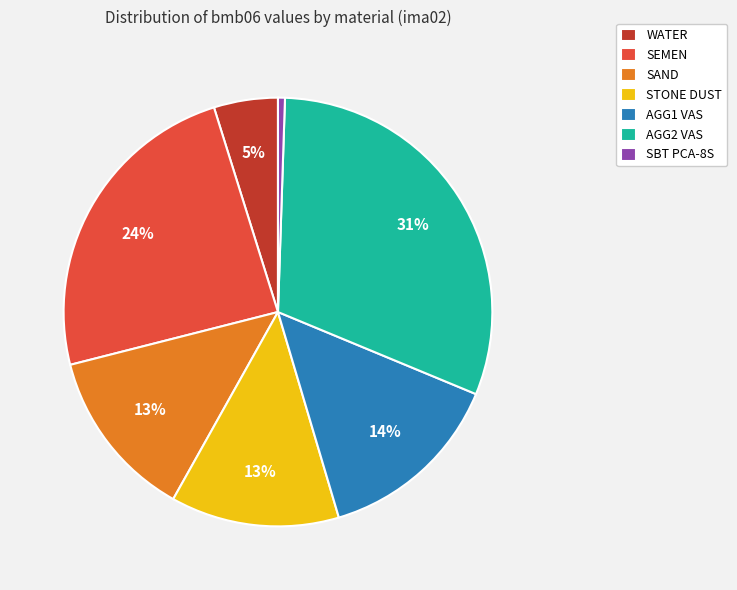

Approximately how many times larger is the value at WATER compared to SAND?

0.4